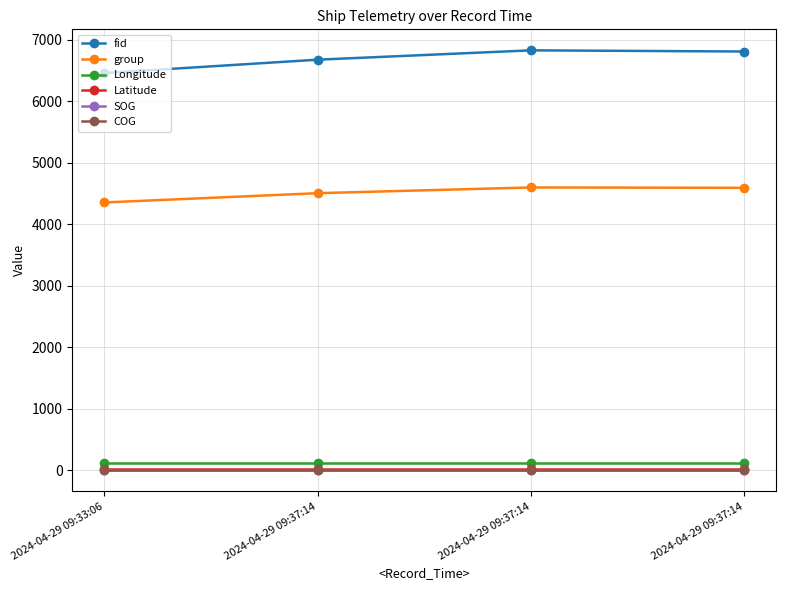

At which category is the sum across all series the highest?

2024-04-29 09:37:14